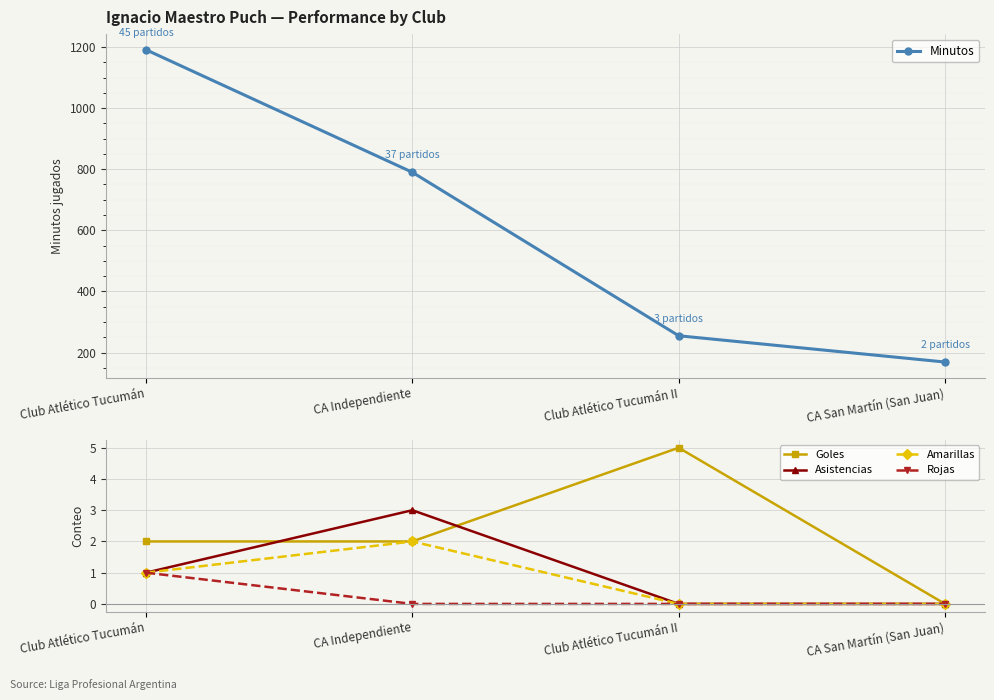

What are all the series names shown in the legend?

Minutos, Goles, Asistencias, Amarillas, Rojas